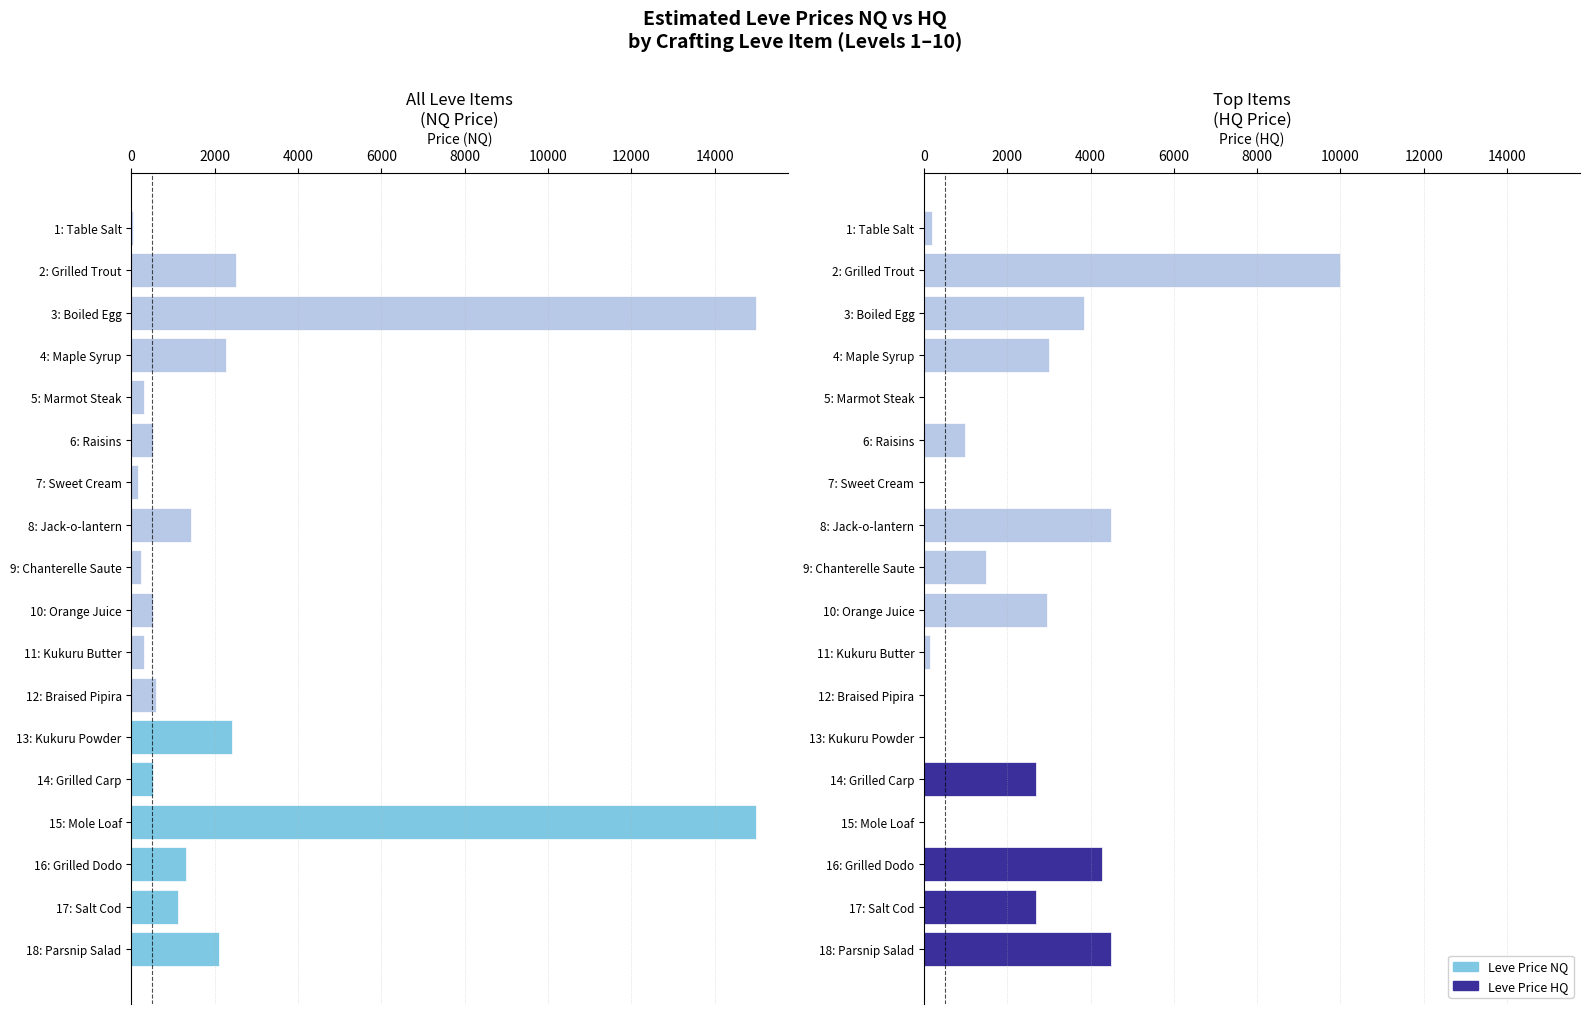

At 10: Orange Juice, list the series in order from smallest to largest.

Leve Price NQ, Leve Price HQ